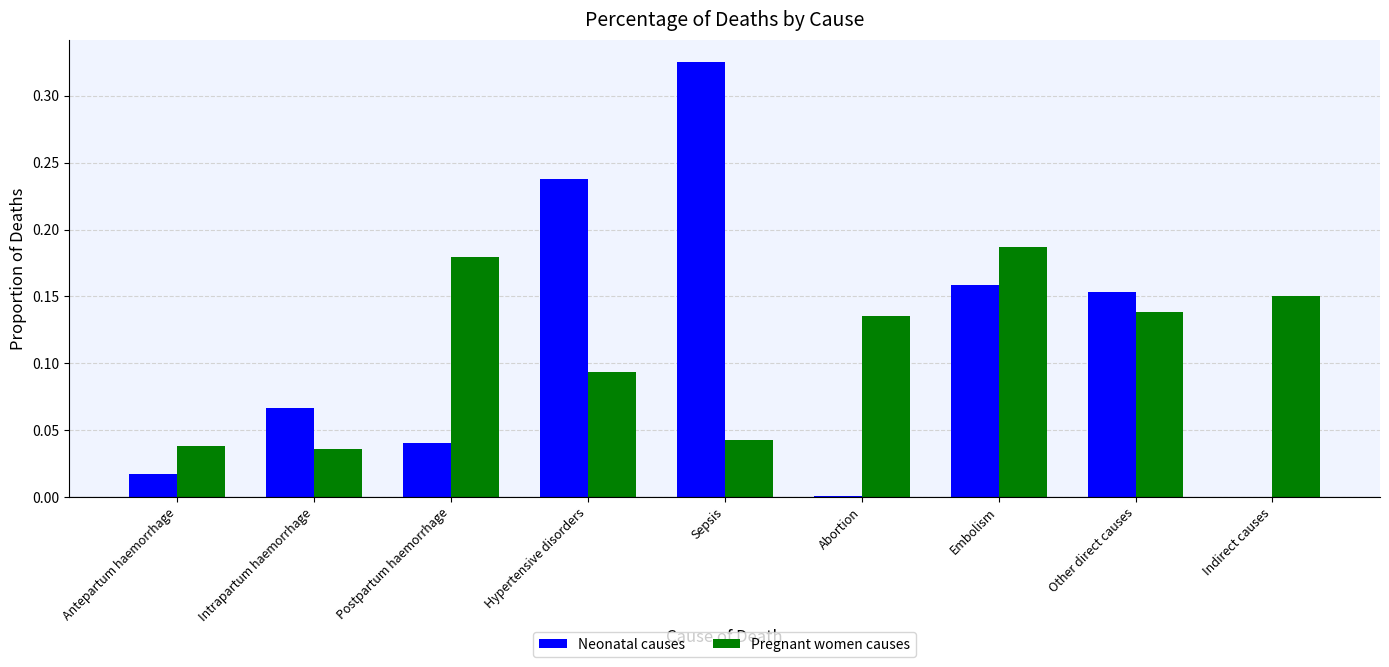

Count the Pregnant women causes values in the range 0 to 1.

9